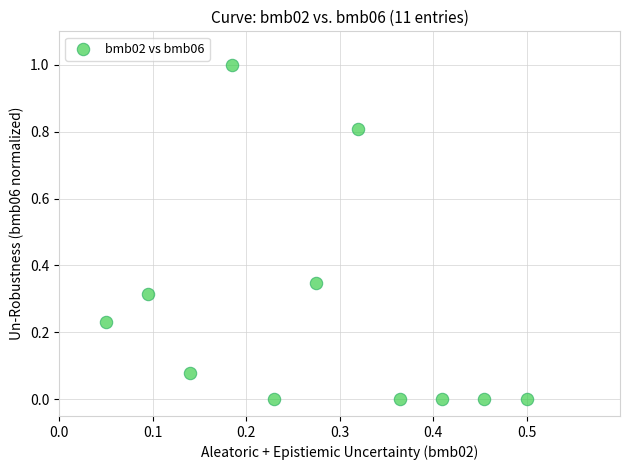

What is the range of Y values (max minus min)?

1.0